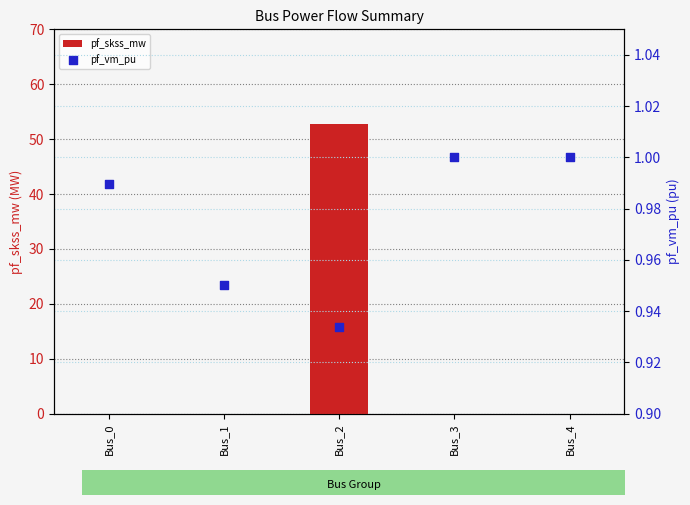

Which series contains the highest Y value?

pf_skss_mw